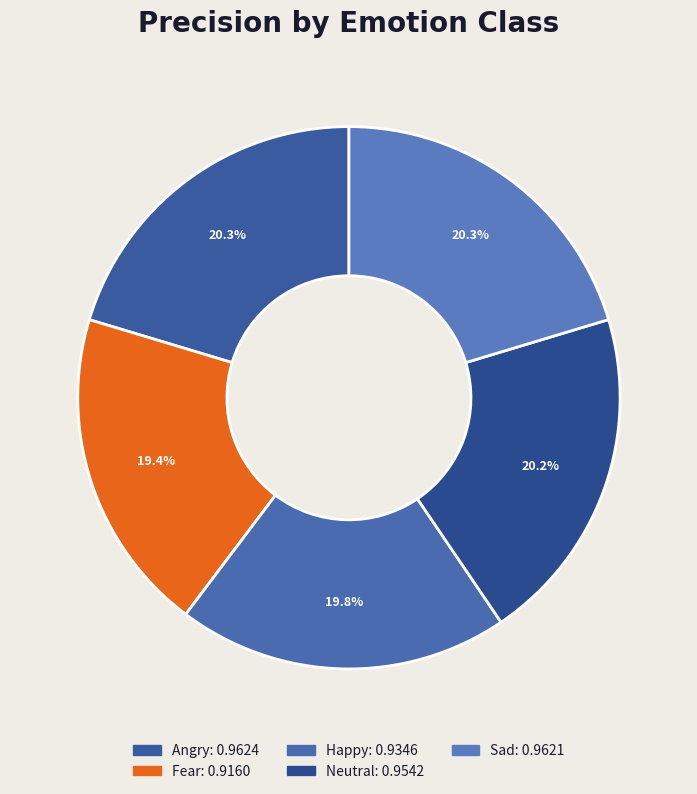

Does Sad represent more than half of the total?

No